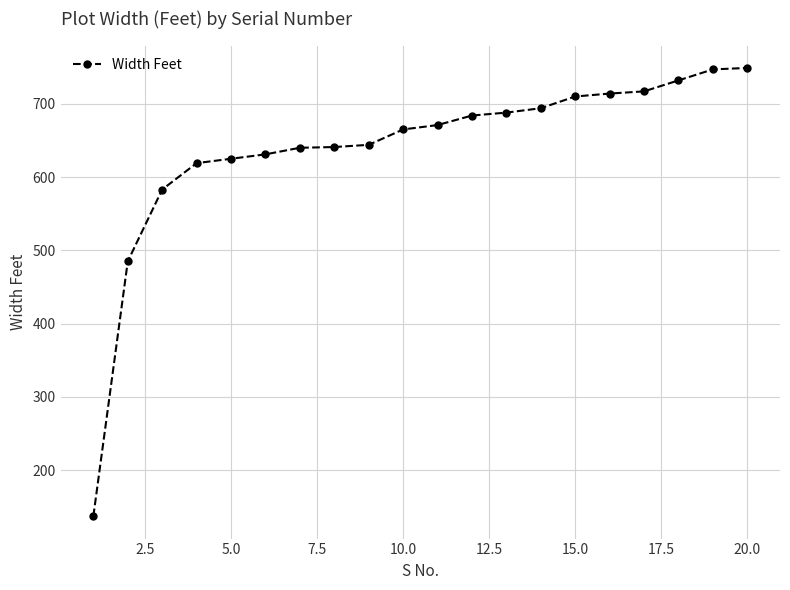

What is the average value?

639